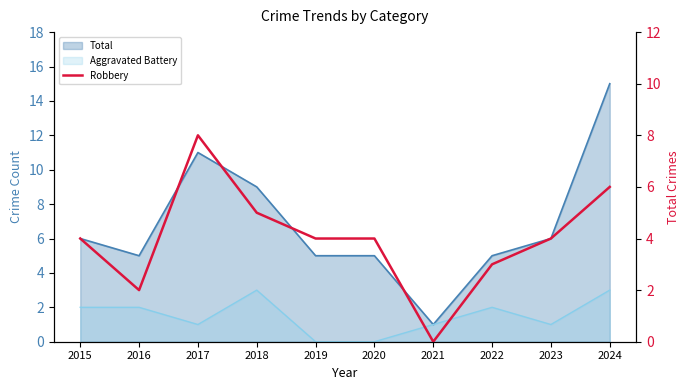

How many data points are less than 4?

3